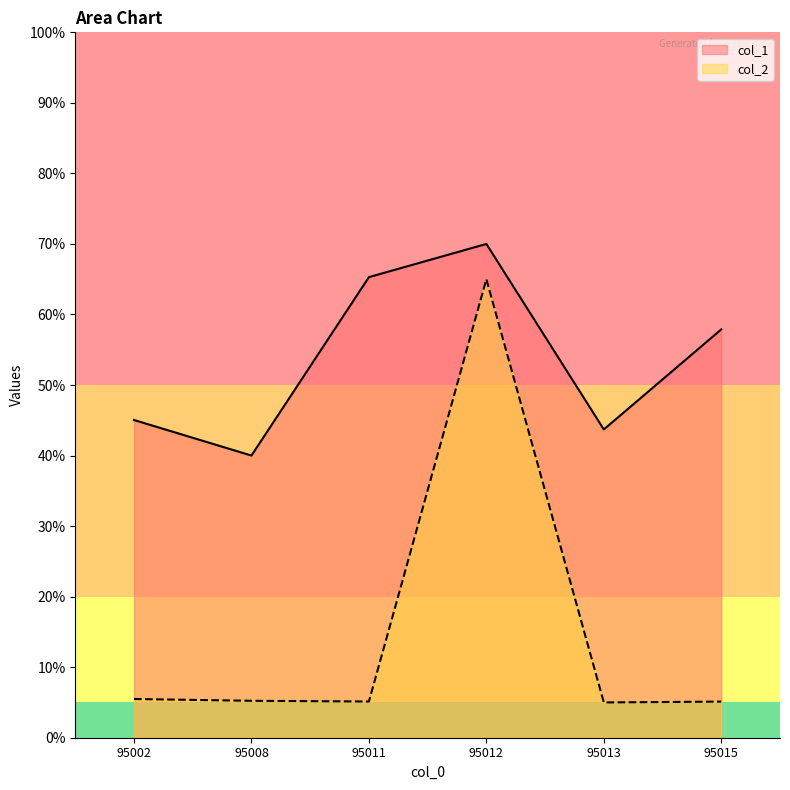

True or false: col_2 and col_1 cross at least once.

False